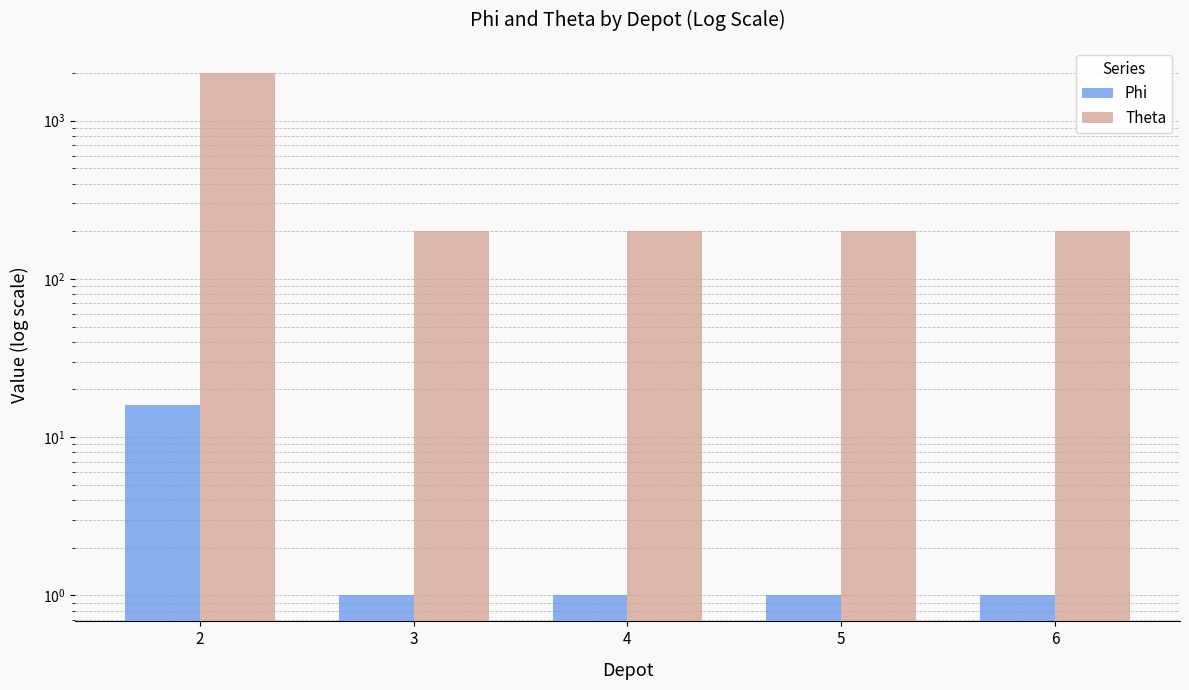

Which label corresponds to the smallest value in the chart?

3